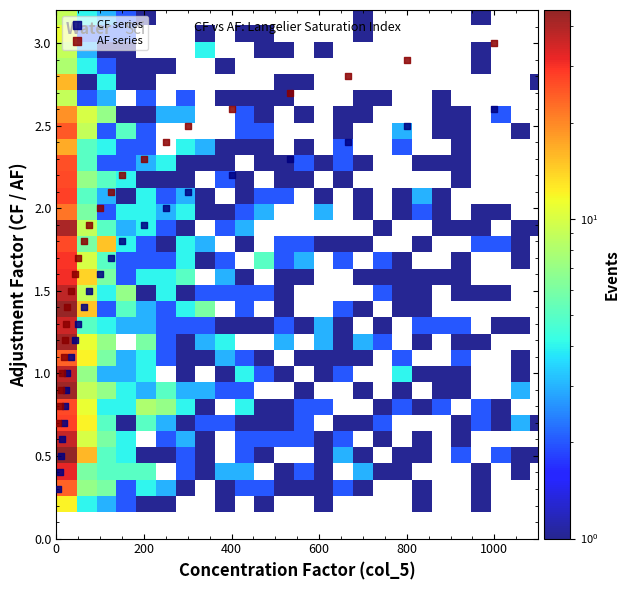

What is the X range (max minus min) for the scatter plot?

995.0